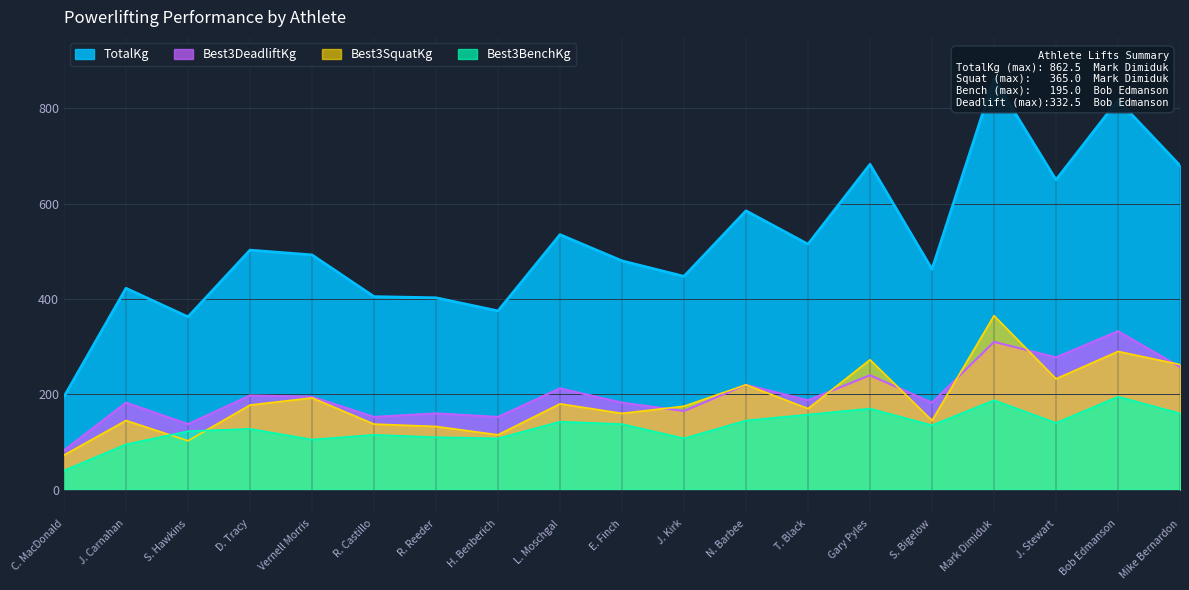

What is the sum of the Best3DeadliftKg values at C. MacDonald and D. Tracy?

280.0